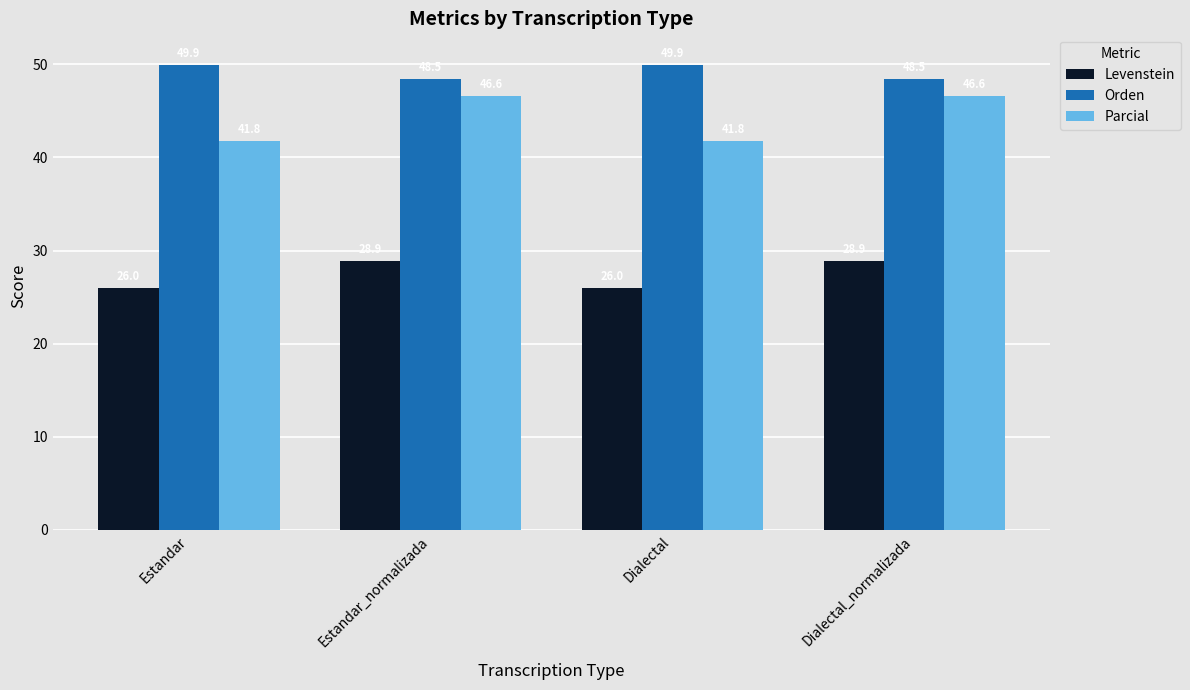

Reading left to right, list all the values displayed in this chart.

Levenstein: Estandar=26.0	Estandar_normalizada=28.9	Dialectal=26.0	Dialectal_normalizada=28.9
Orden: Estandar=49.9	Estandar_normalizada=48.5	Dialectal=49.9	Dialectal_normalizada=48.5
Parcial: Estandar=41.8	Estandar_normalizada=46.6	Dialectal=41.8	Dialectal_normalizada=46.6